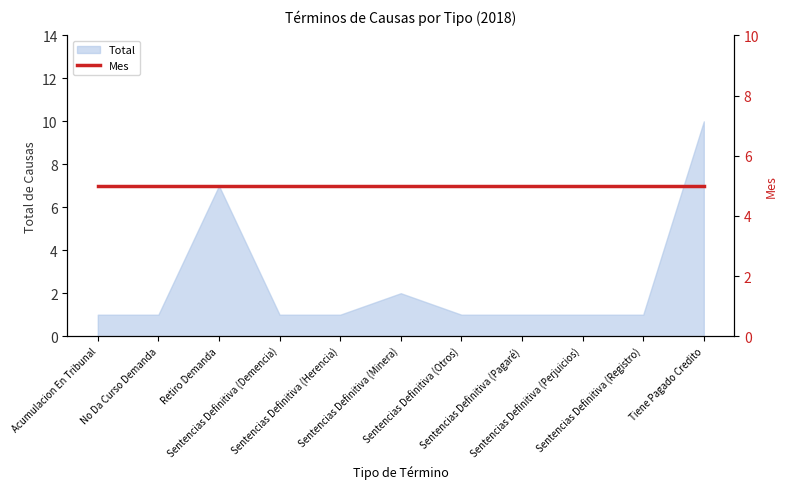

How many points are higher than both their immediate neighbors (excluding endpoints)?

2